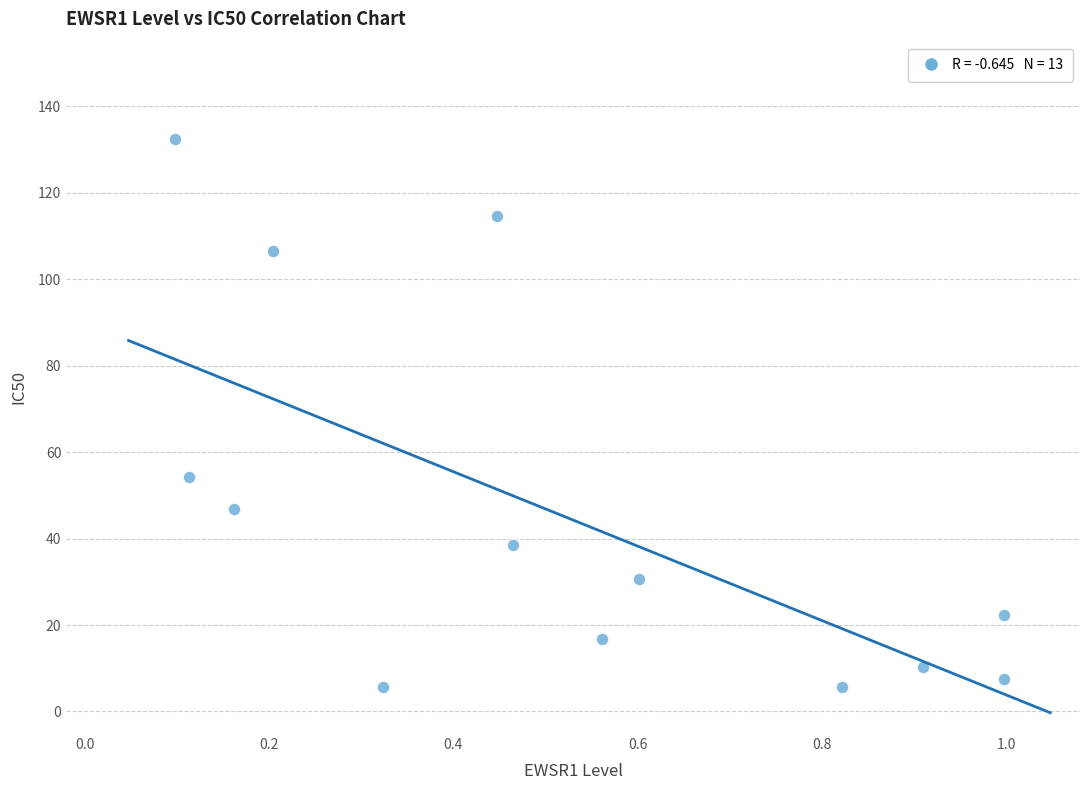

What Y value in the scatter plot is closest to 69?

54.2